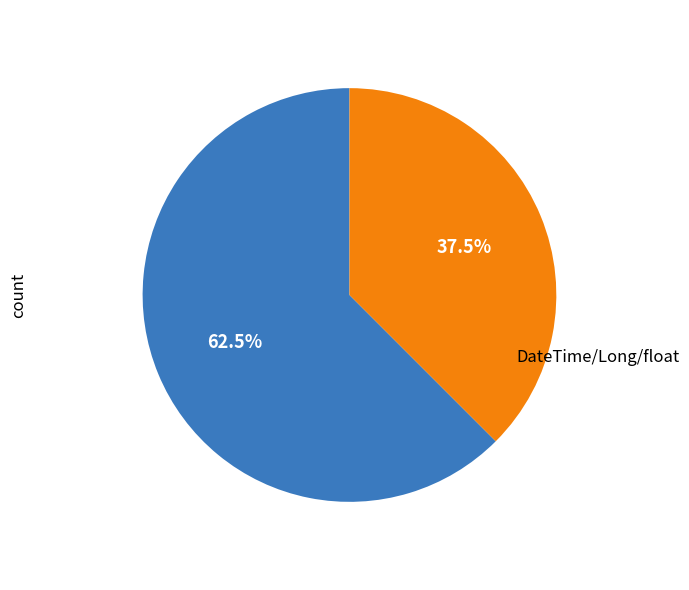

Is there a majority slice in this chart?

Yes